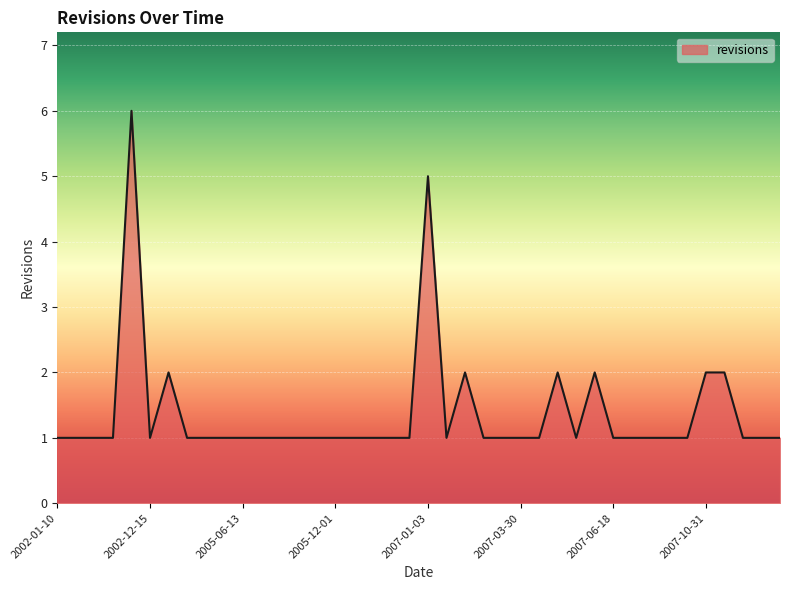

What is the difference between the maximum and minimum values?

5